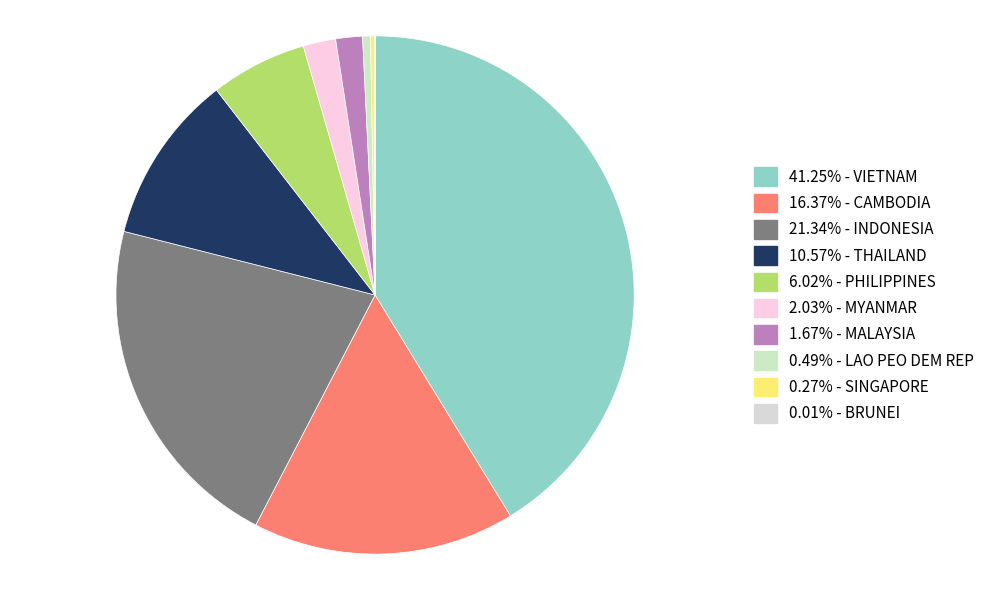

To the nearest percent, what is the difference between the largest and smallest slice percentages?

41%